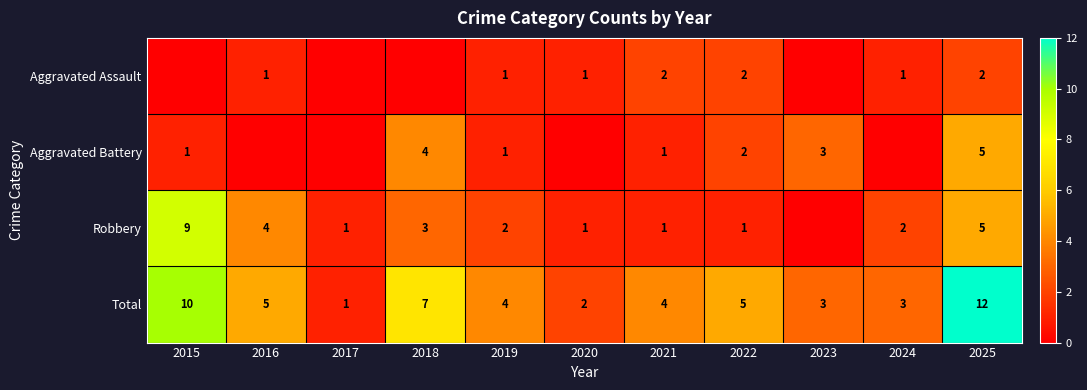

At how many categories does at least one series exceed 7?

2